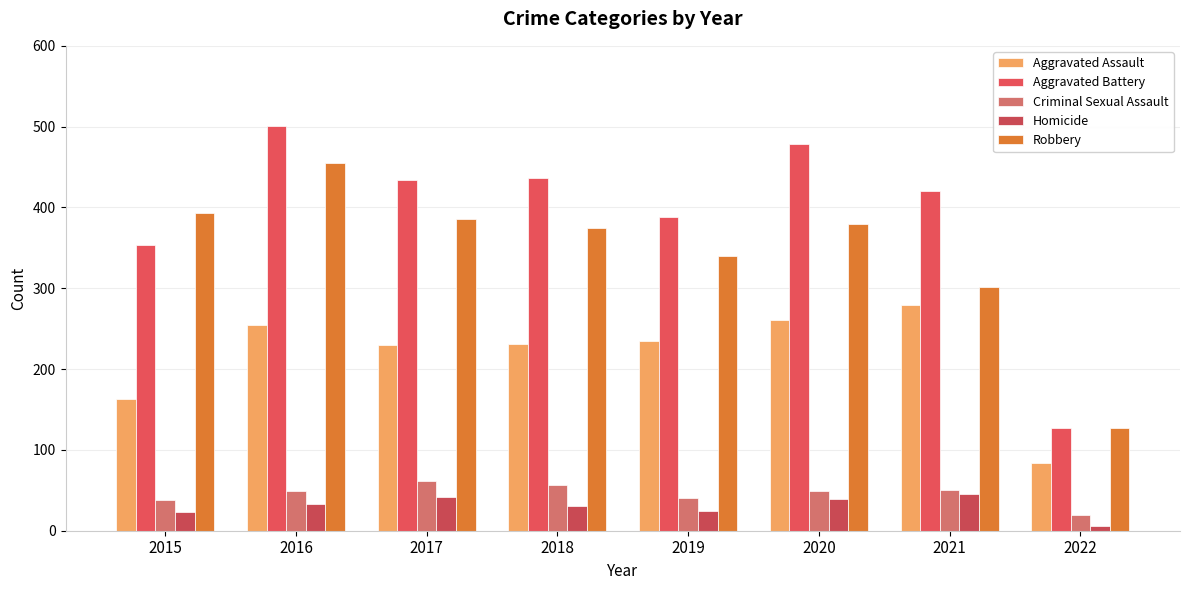

What is the lowest value of the Criminal Sexual Assault series?

20